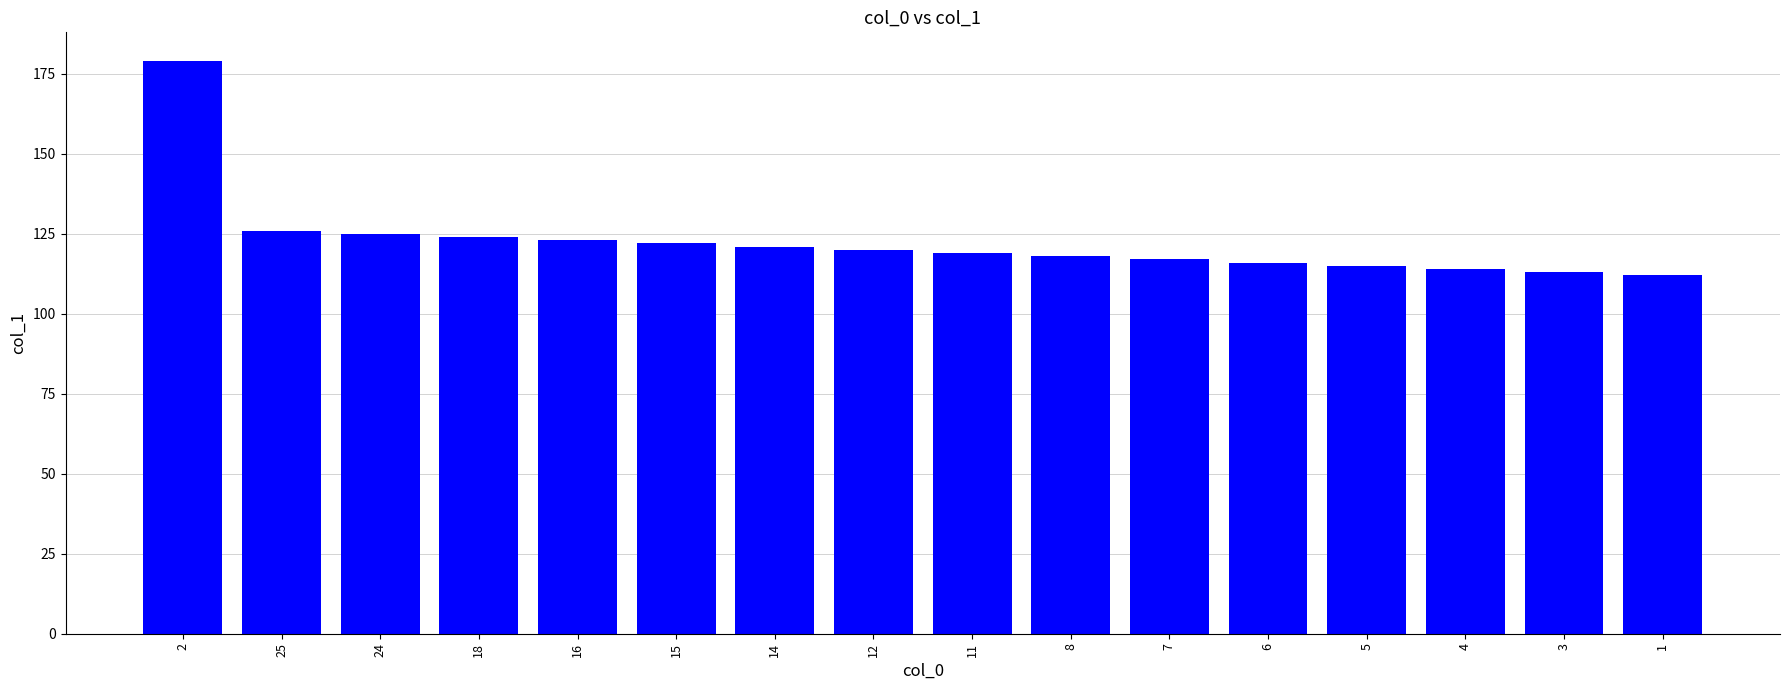

Is it true that the value at 18 is 39?

False